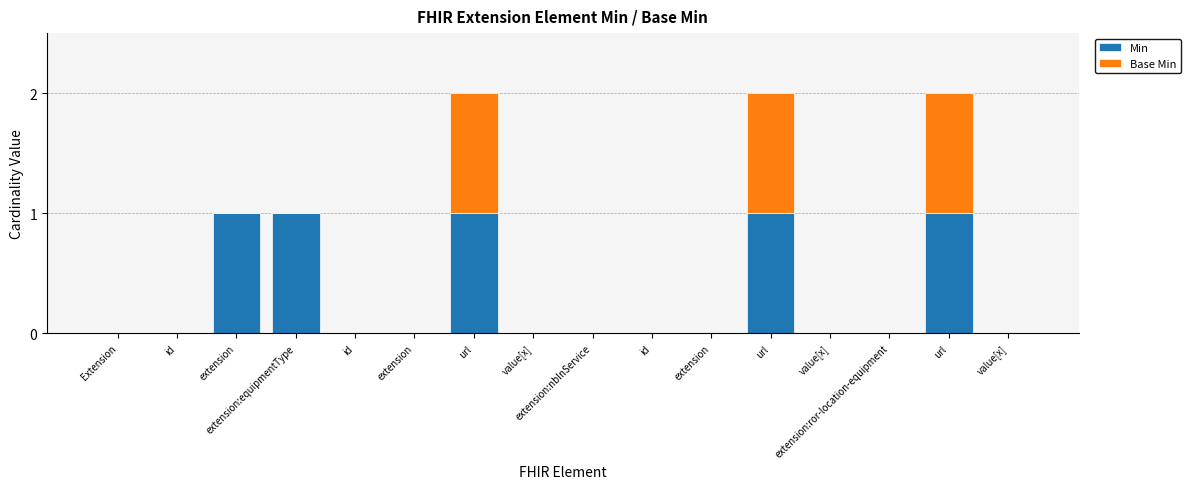

What are all the series names shown in the legend?

Min, Base Min